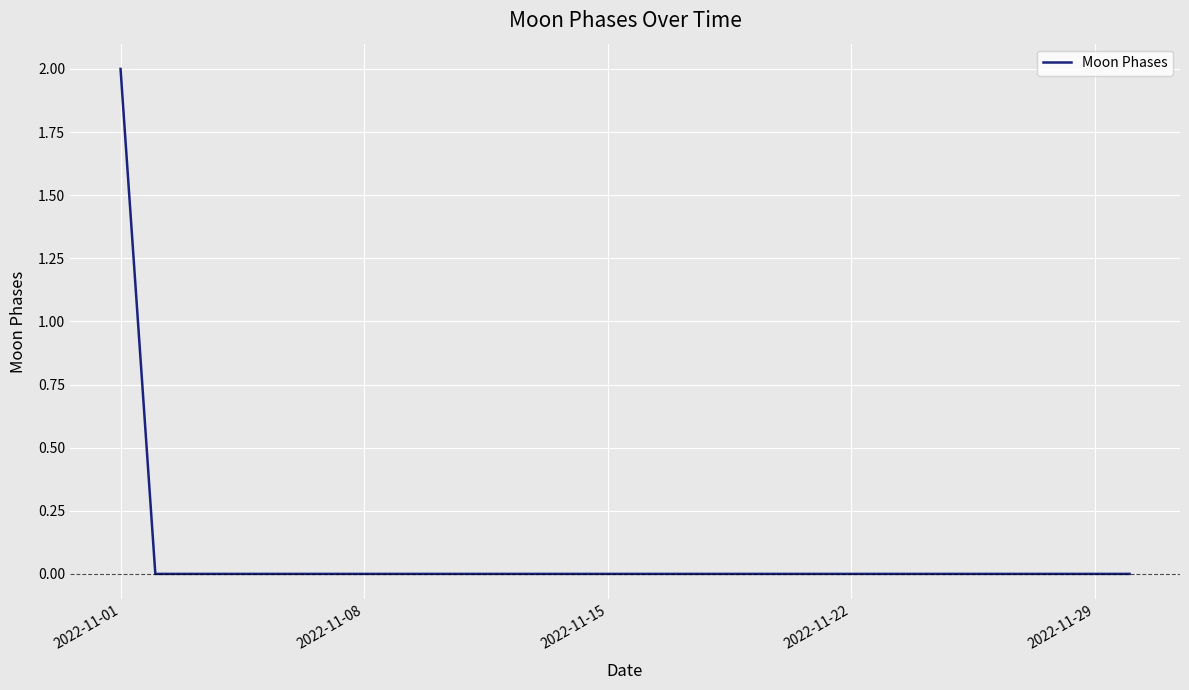

What is the sum of all values?

2